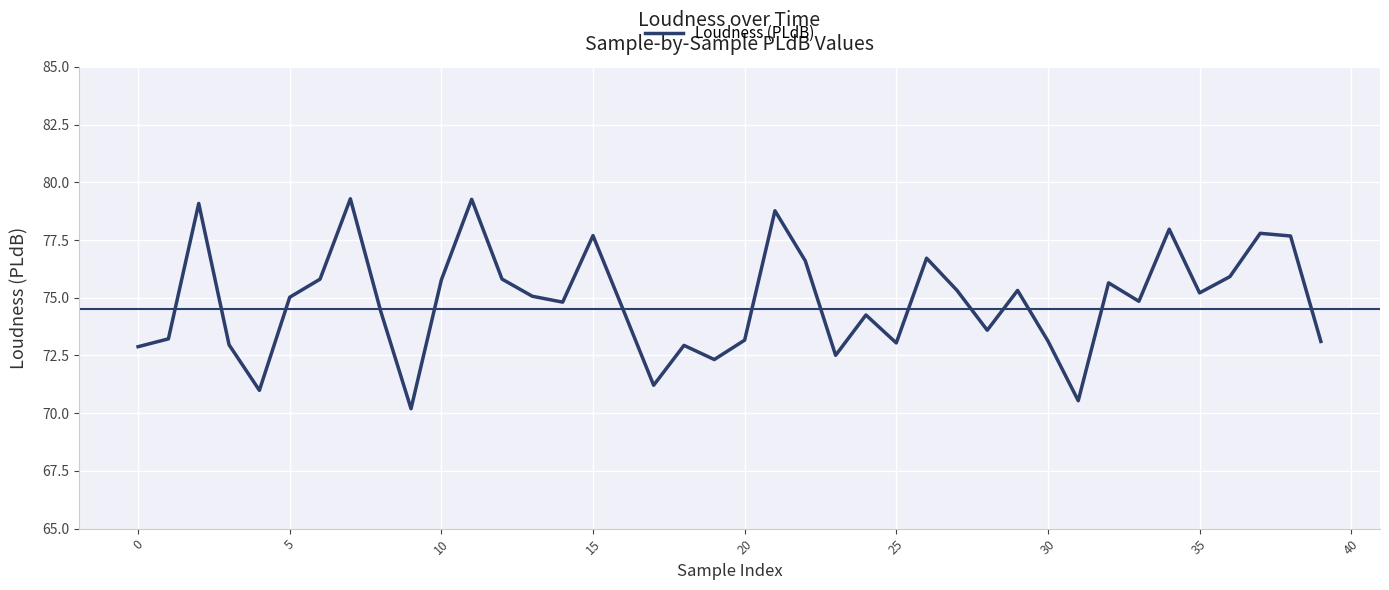

What is the maximum value shown in the chart?

79.3